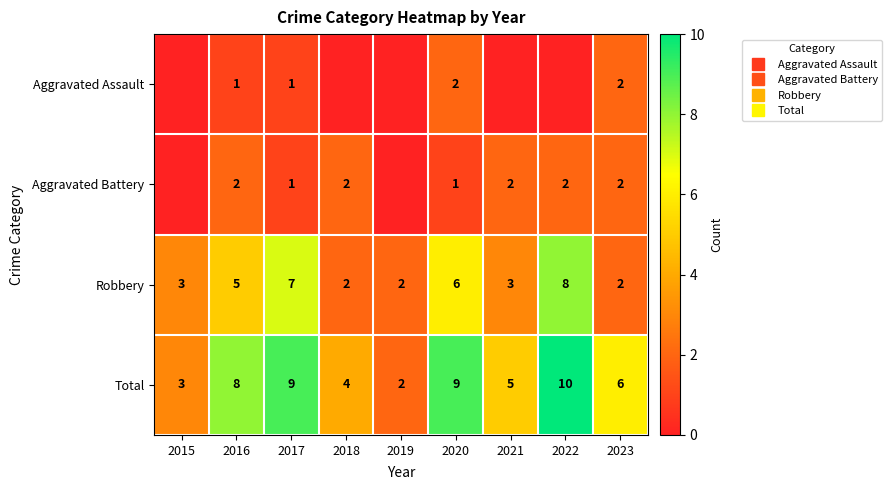

What is the difference between the Aggravated Assault values at 2022 and 2017?

1